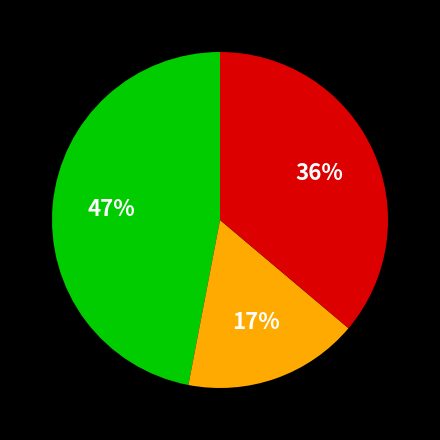

To the nearest percent, what is the difference between the largest and smallest slice percentages?

30%